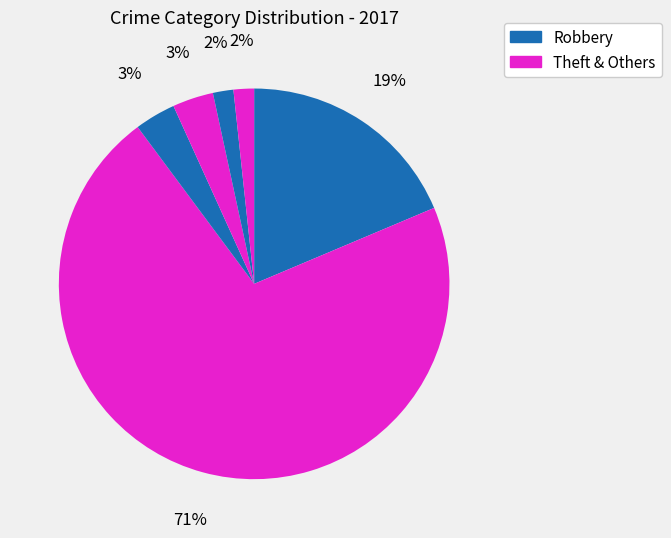

How many segments does this pie chart have?

6